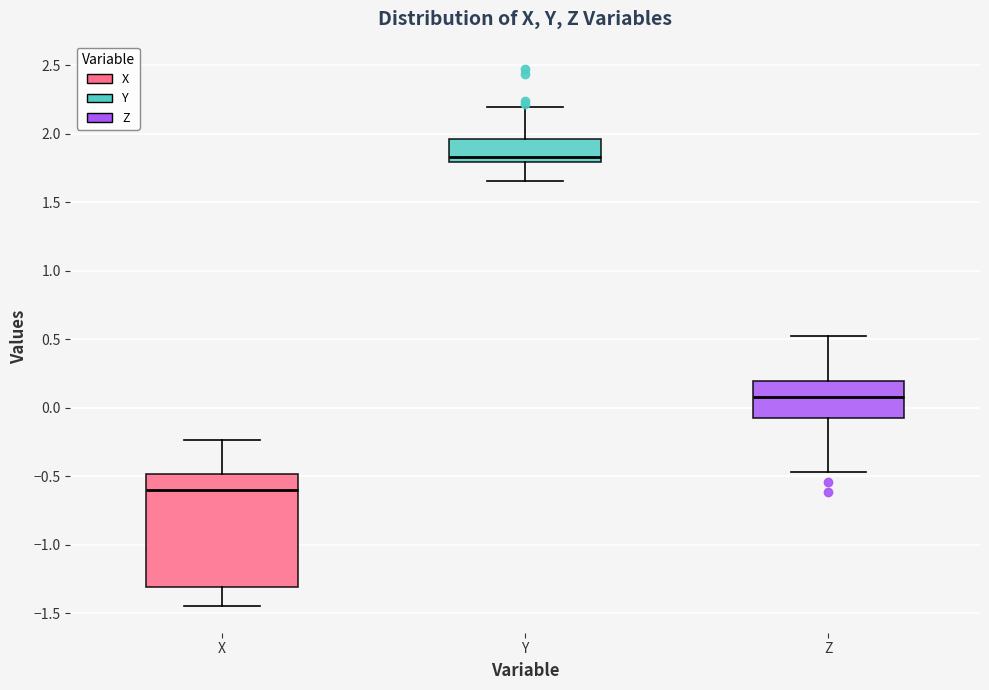

Reading left to right, read every box against the y-axis: the position of its median line, the range the box covers, and the ends of its whiskers. The values are not printed on the chart, so give them approximately, as read against the axis.

X: median -0.60, box -1.30 to -0.50, whiskers -1.45 to -0.25
Y: median 1.85, box 1.80 to 1.95, whiskers 1.65 to 2.20
Z: median 0.10, box -0.10 to 0.20, whiskers -0.45 to 0.50